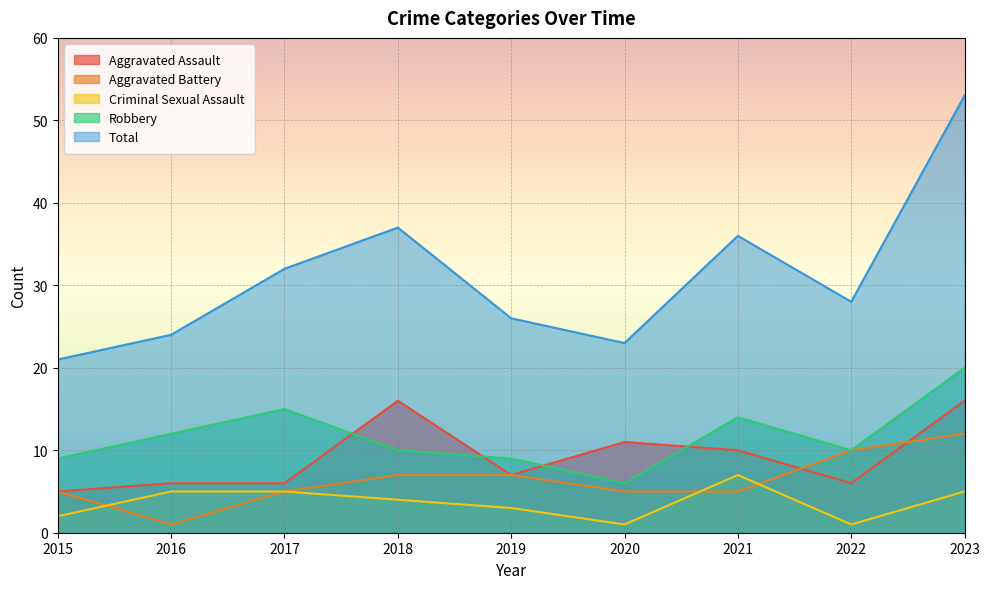

At which label does Criminal Sexual Assault reach its peak?

2021